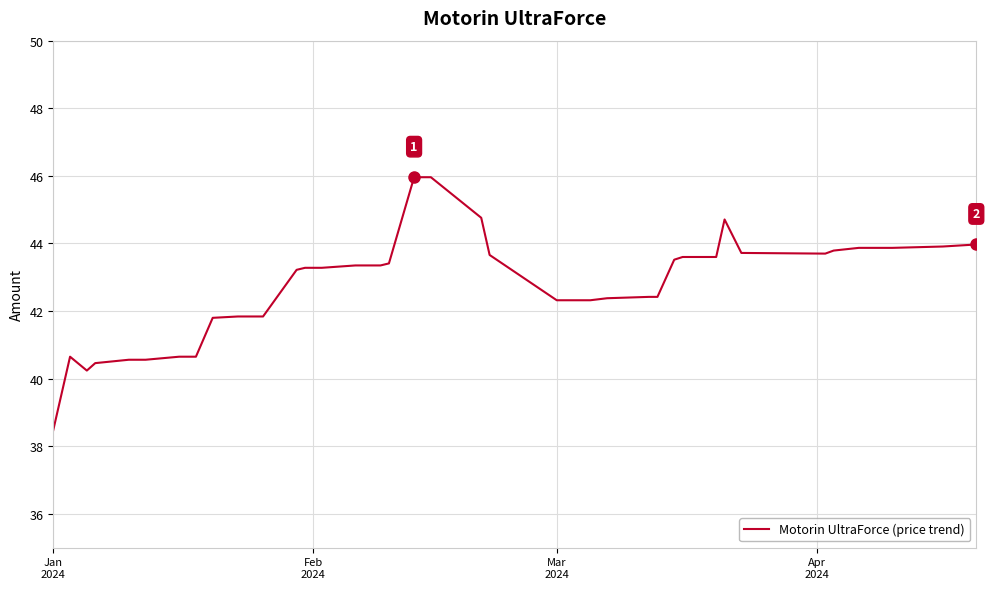

What is the maximum value shown in the chart?

46.0